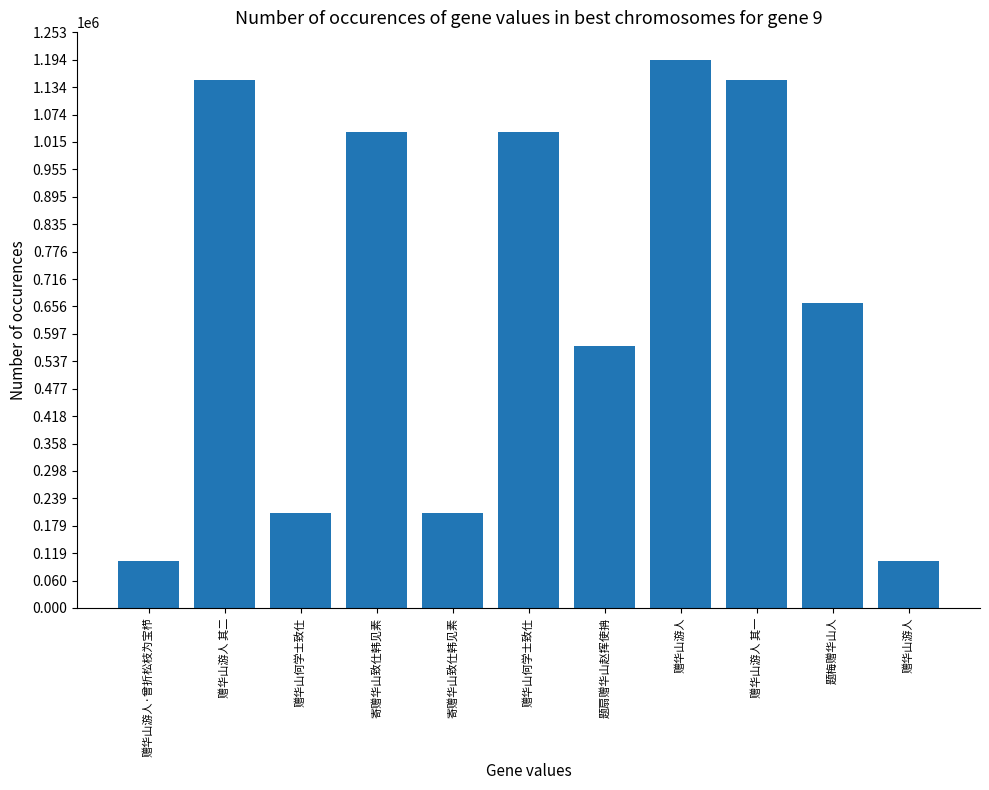

Are the bars grouped side by side (vs. stacked)?

No